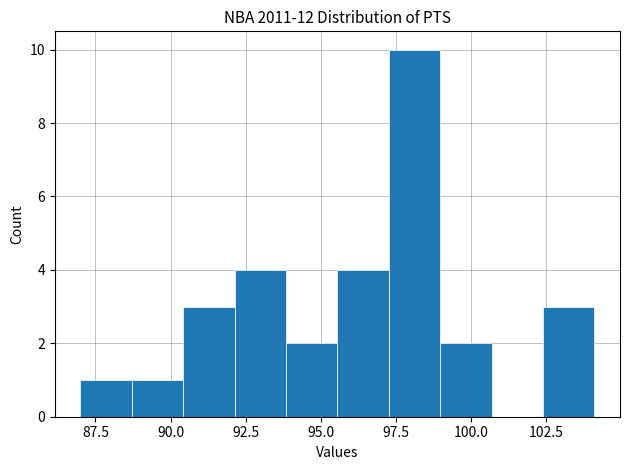

Read against the x-axis, roughly where is the centre of the tallest bar?

98.0